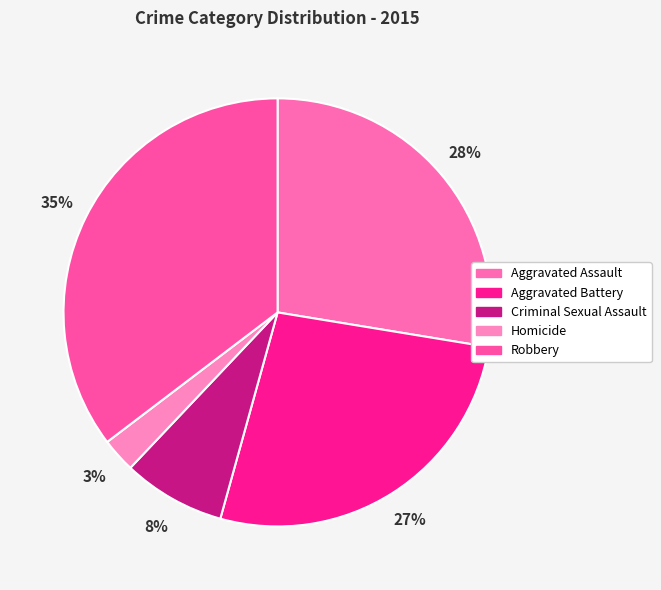

Is there a majority slice in this chart?

No